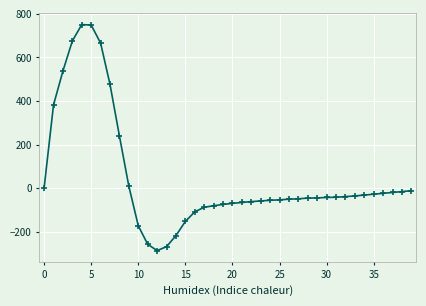

What is the difference between the maximum and minimum values?

1038